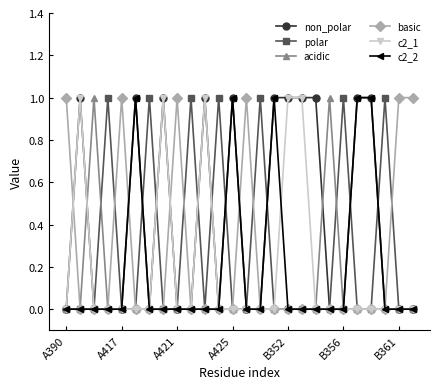

Reading right to left, list all the values displayed in this chart.

non_polar: 0	0	0	1	1	0	0	1	1	1	1	0	0	1	0	1	0	0	1	0	1	0	0	0	1	0
polar: 0	0	1	0	0	1	0	0	0	0	0	1	0	0	1	0	1	0	0	1	0	0	1	0	0	0
acidic: 0	0	0	0	0	0	1	0	0	0	0	0	0	0	0	0	0	0	0	0	0	0	0	1	0	0
basic: 1	1	0	0	0	0	0	0	0	0	0	0	1	0	0	0	0	1	0	0	0	1	0	0	0	1
c2_1: 0	0	0	0	0	0	0	0	1	1	0	0	0	0	0	1	0	0	1	0	0	0	0	0	1	0
c2_2: 0	0	0	1	1	0	0	0	0	0	1	0	0	1	0	0	0	0	0	0	1	0	0	0	0	0